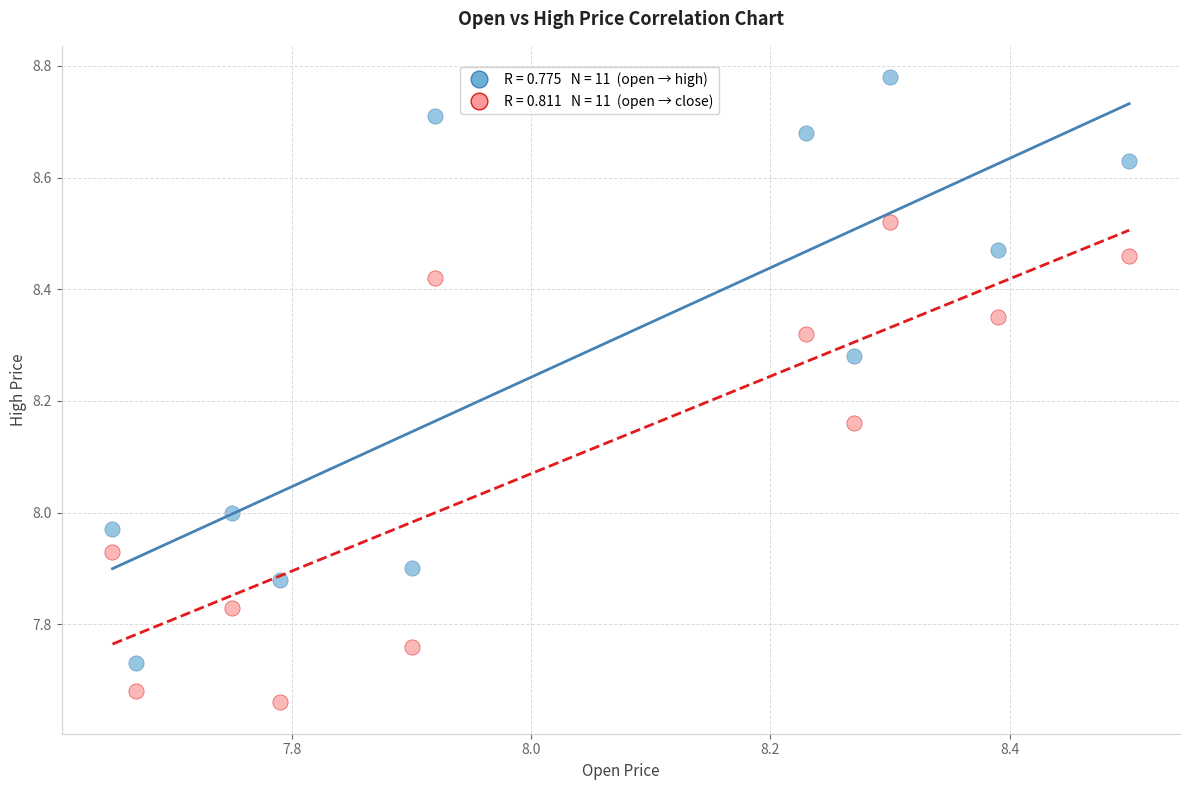

Across all data points, what is the range of Y values (max minus min)?

1.1